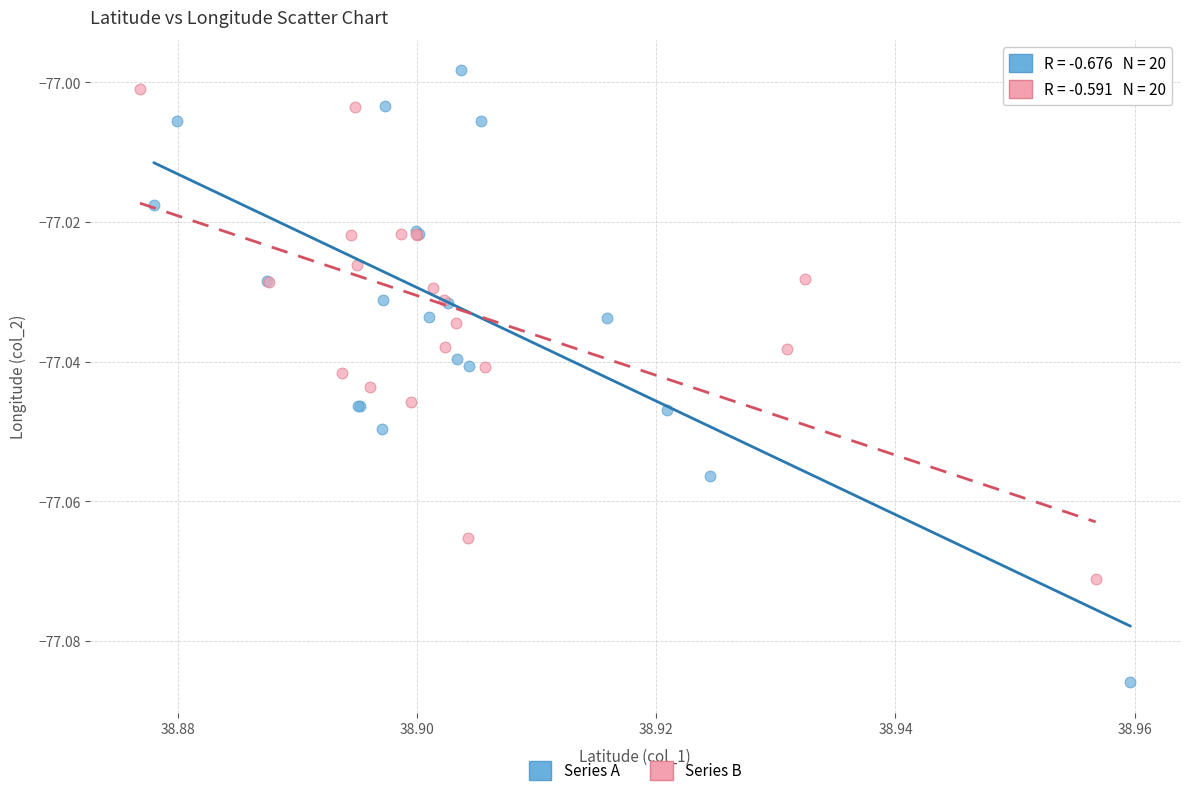

Which series has the widest spread of Y values?

Series A